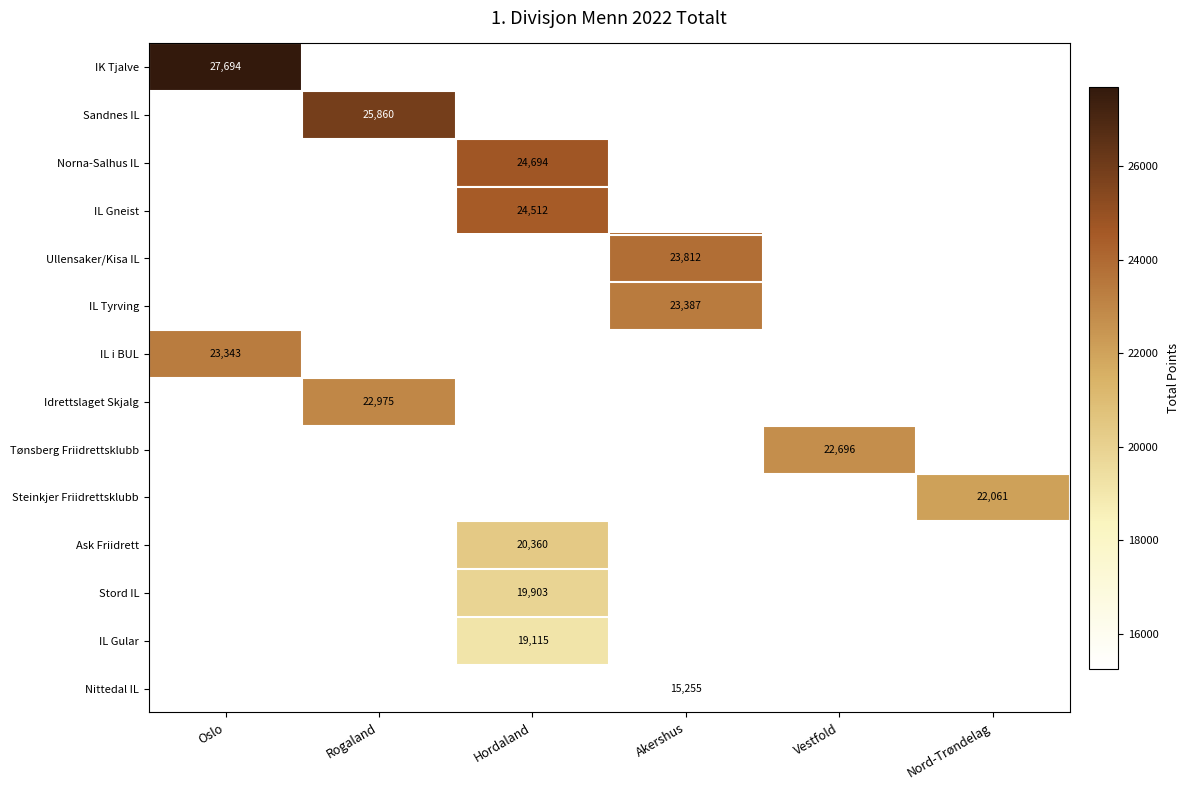

Which category has the highest value across all series?

Oslo